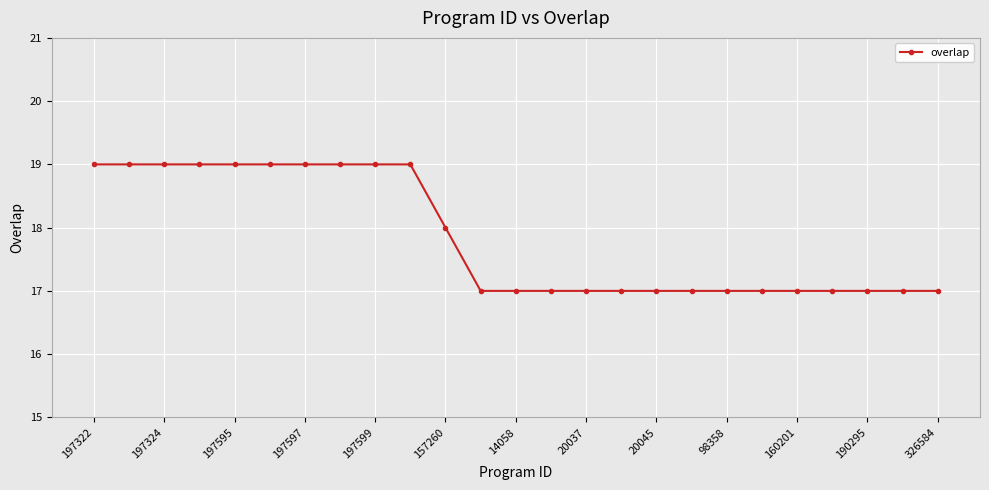

What is the value of the 10th point from the left?

19